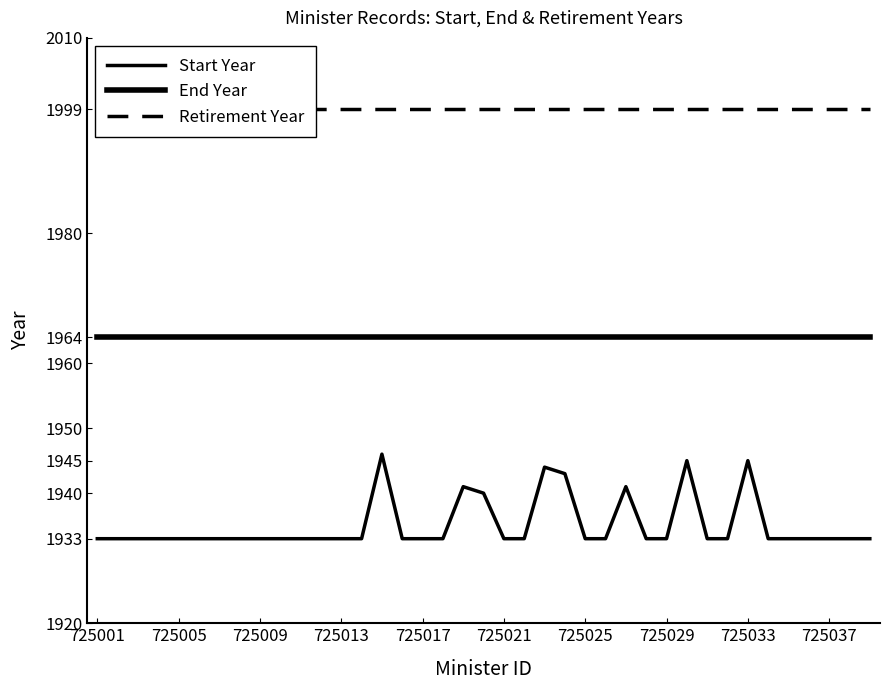

The Start Year series shows 735 at 29. True or false?

False